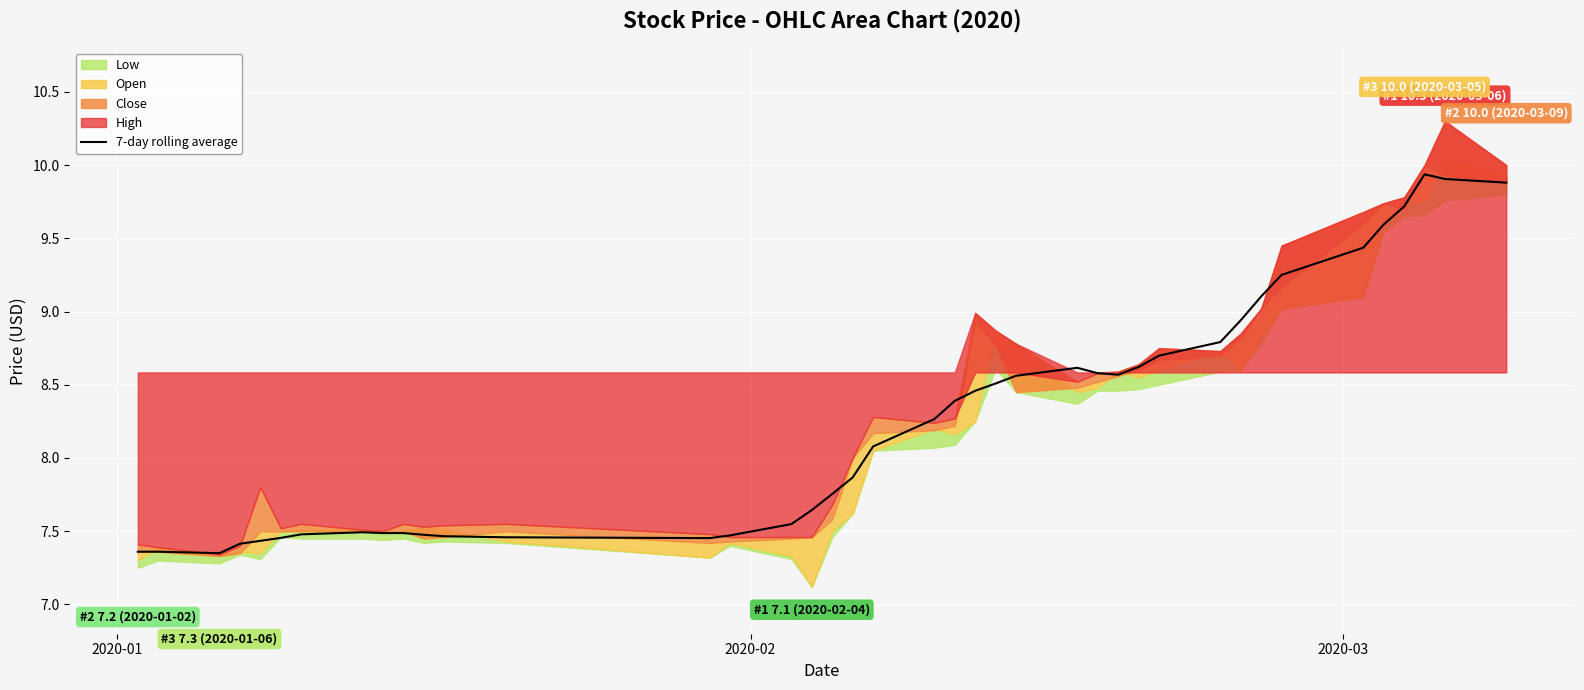

What is the maximum value for 7-day rolling average?

9.9